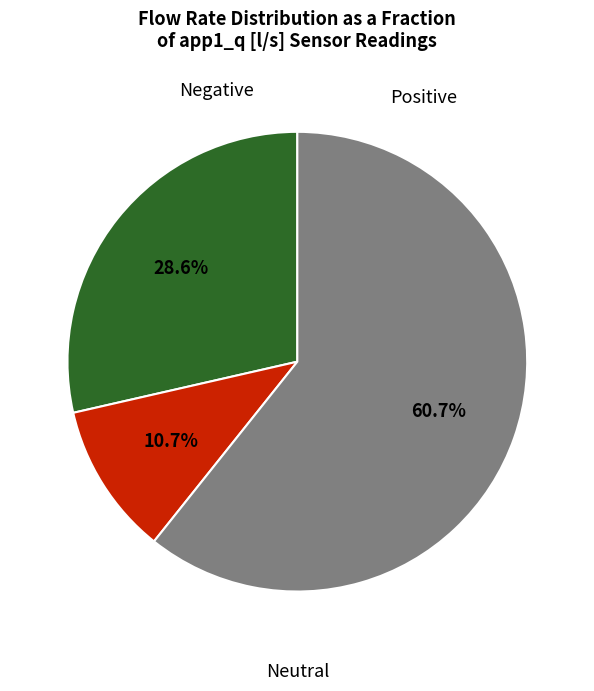

Is there a majority slice in this chart?

Yes